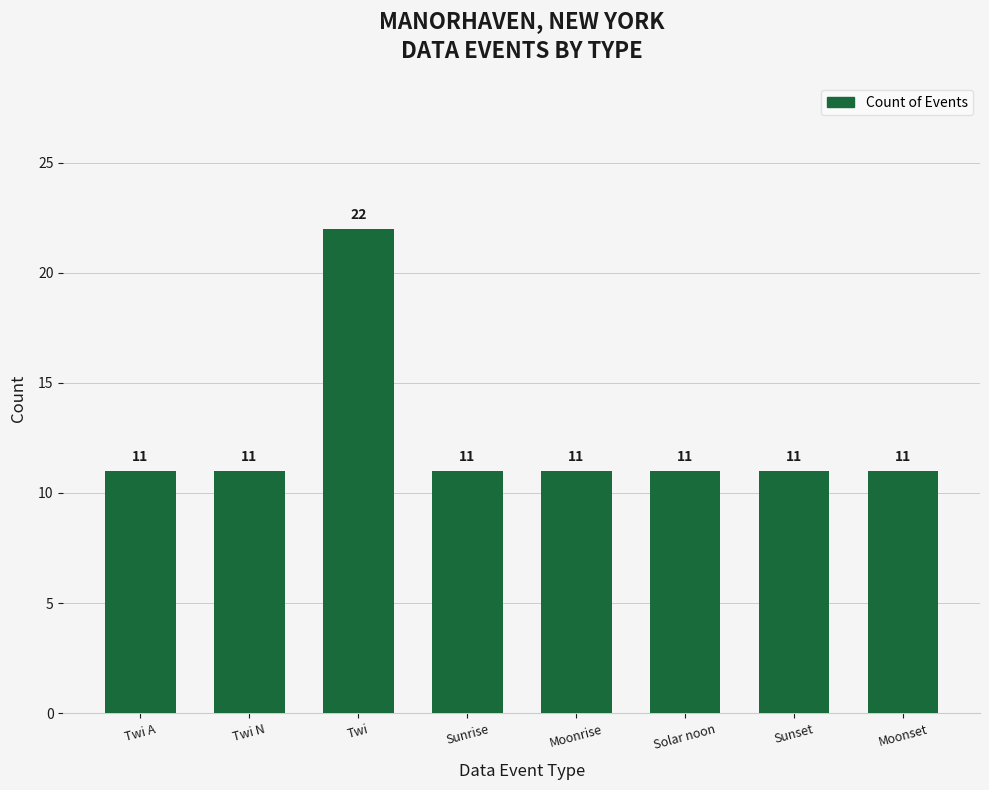

What position from the left is Sunset?

7